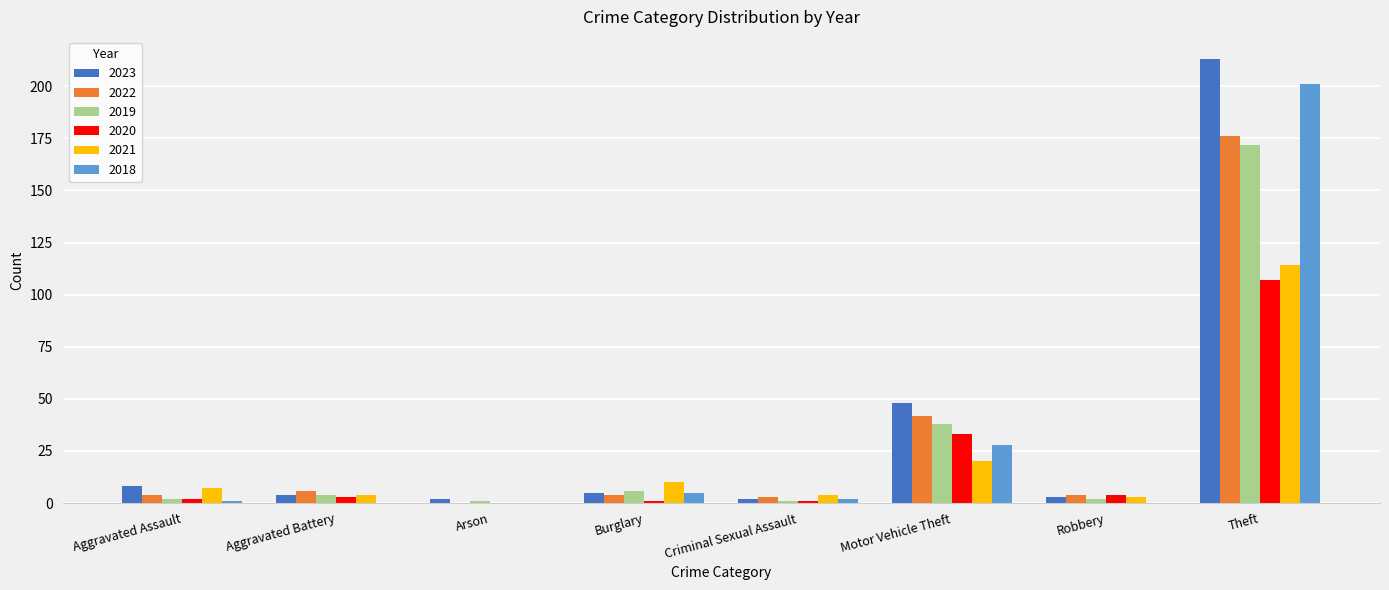

Between Motor Vehicle Theft and Theft, which series saw the biggest shift?

2018